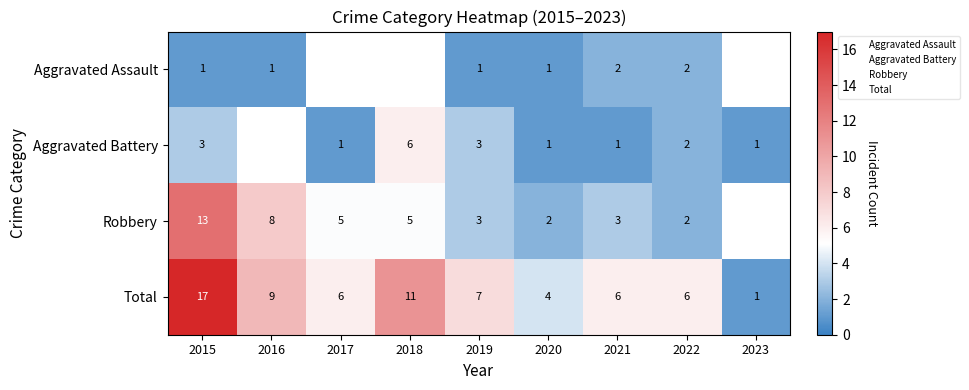

Is the value of Aggravated Assault at 2016 greater than the value of Total at 2020?

No